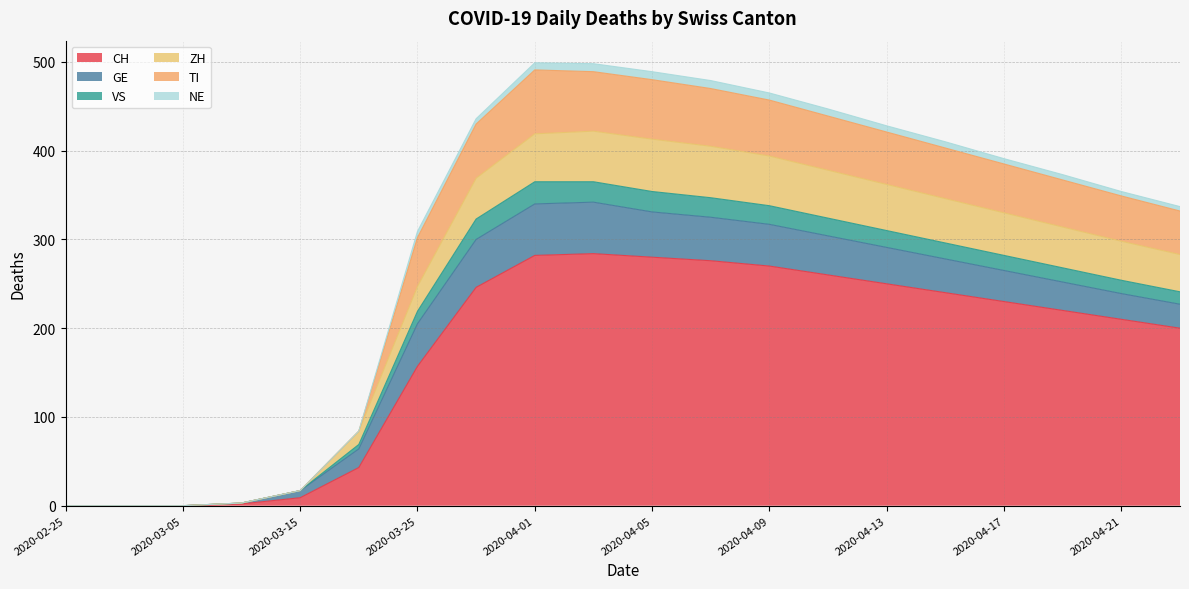

What position from the left is 2020-02-29?

2